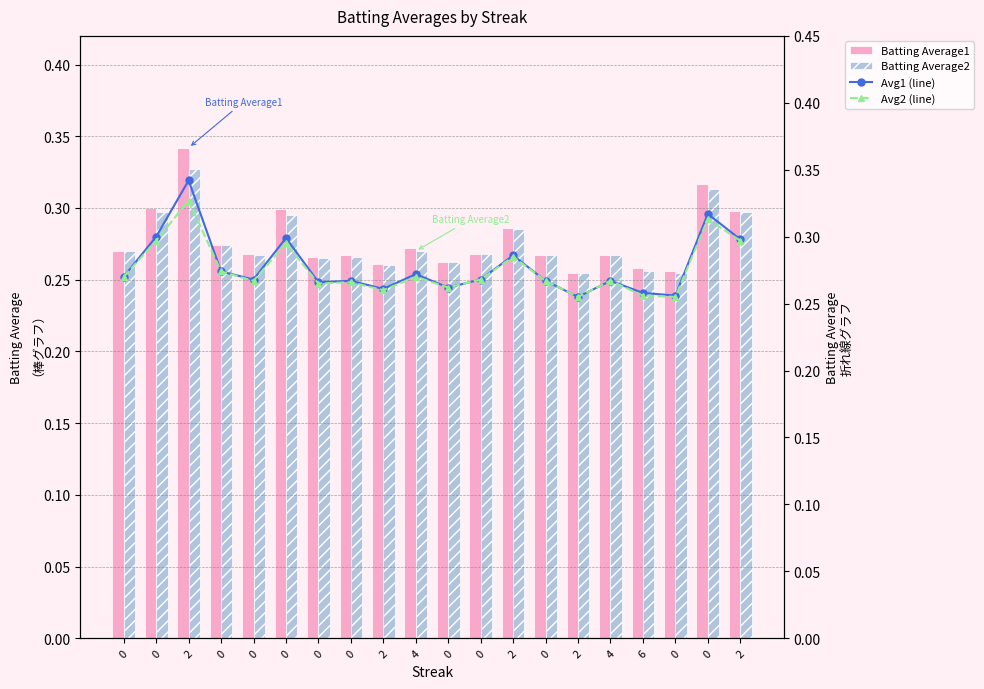

How many groups of bars are there?

20